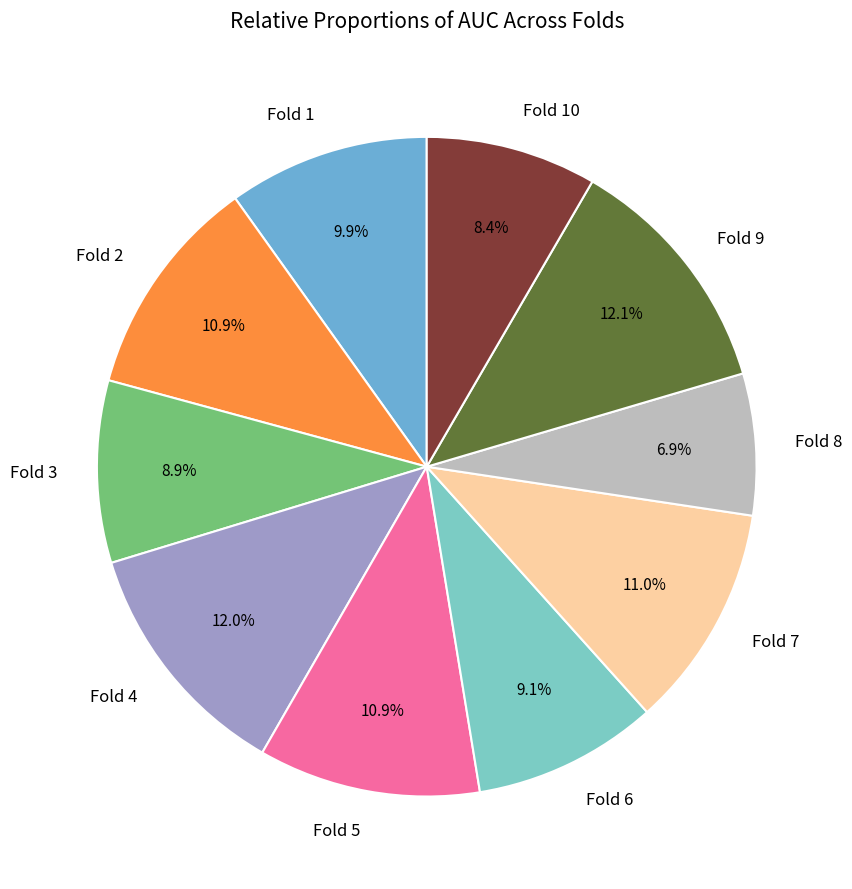

Is it true that Fold 2 is 11% of the pie?

True